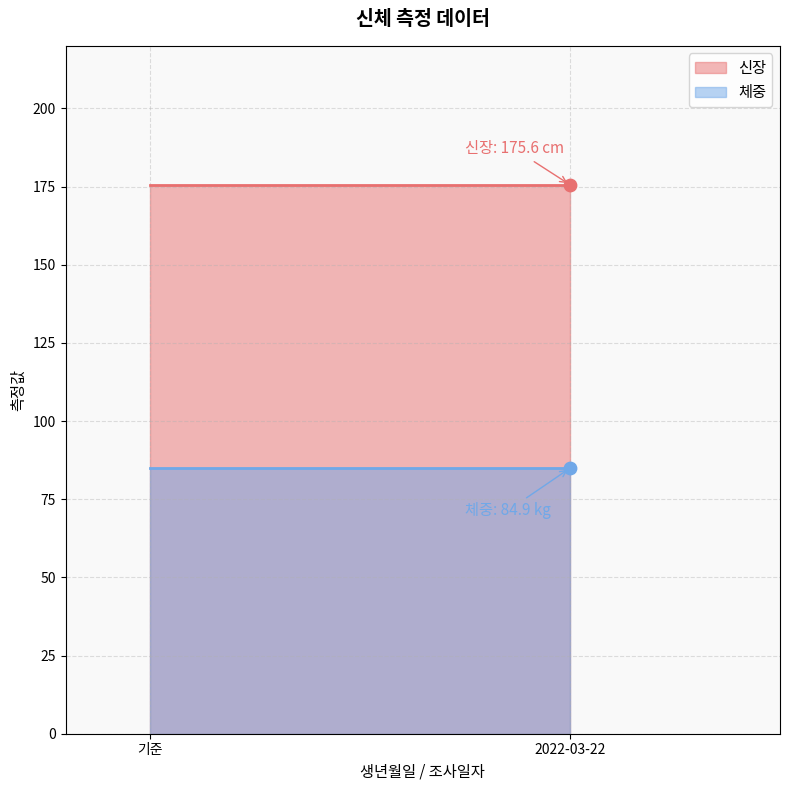

At which category is the sum across all series the highest?

2022-03-22